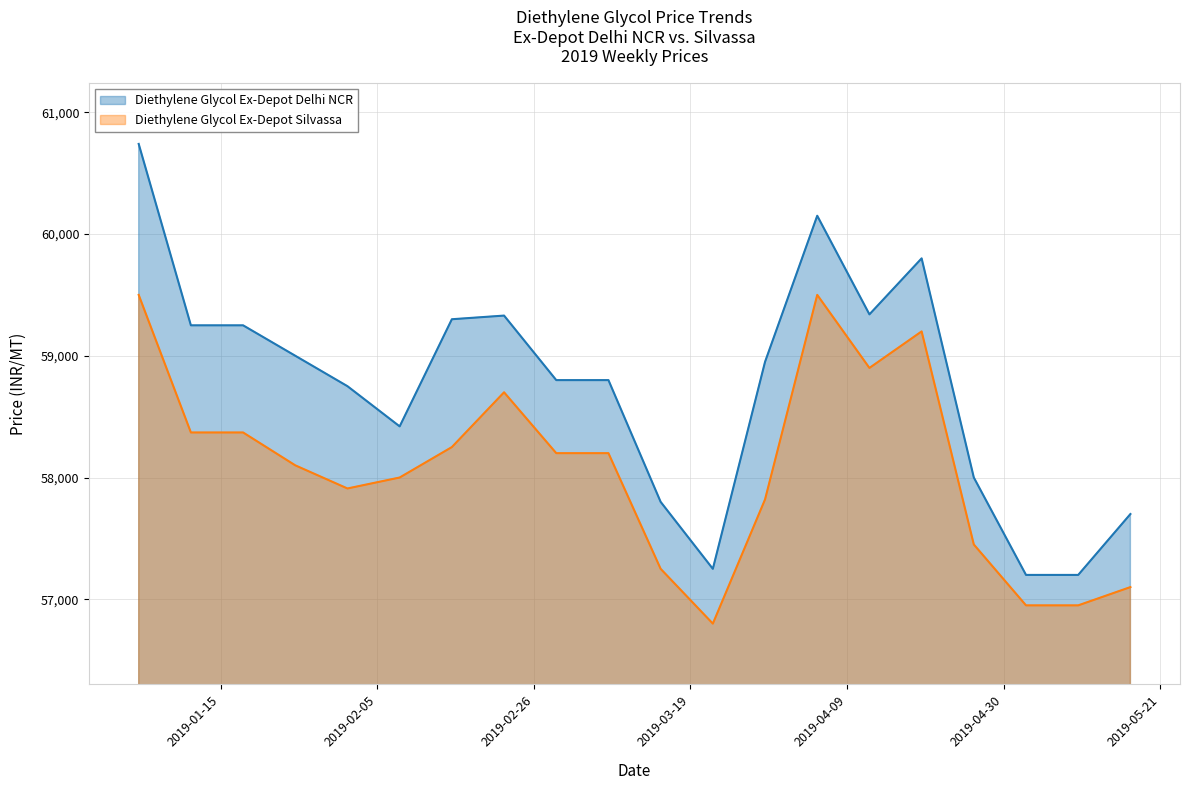

What is the sum of the Diethylene Glycol Ex-Depot Delhi NCR values at 2019-02-15 and 2019-02-01?

118050